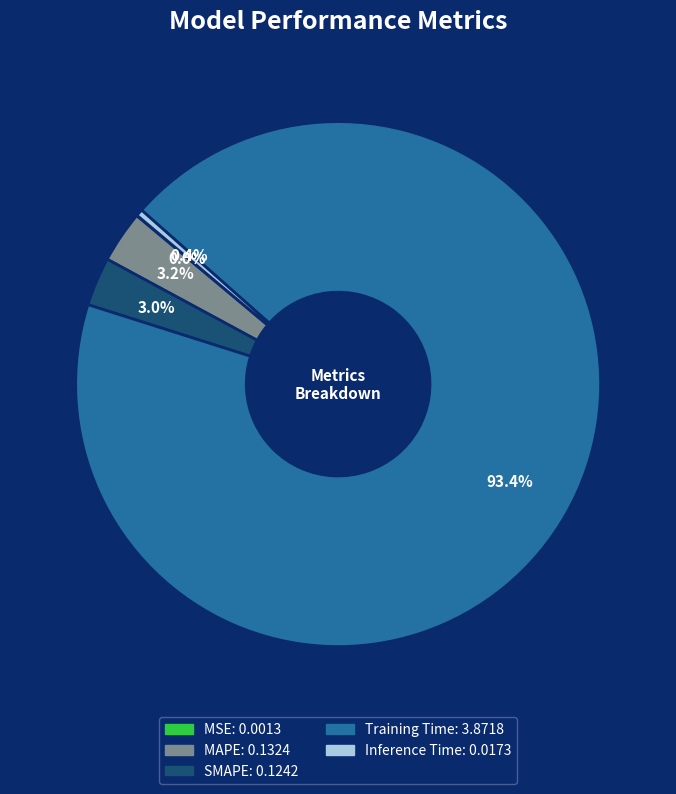

True or false: Training Time accounts for 99% of the total.

False